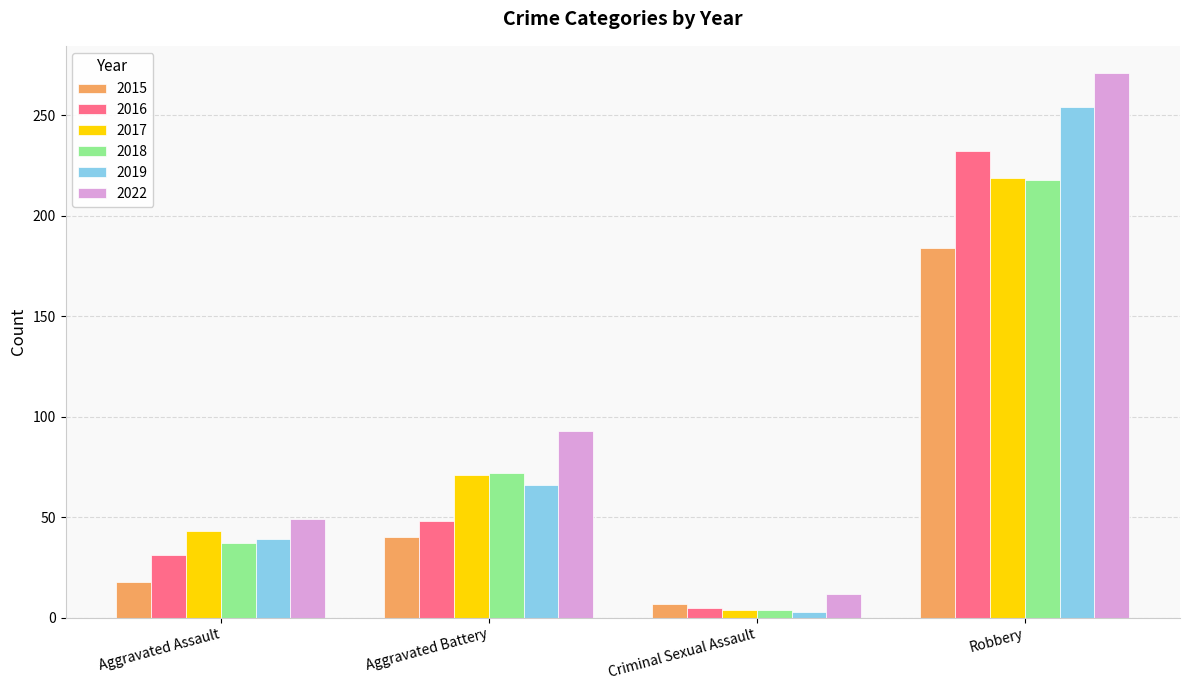

What is the total value across all series at Aggravated Assault?

217